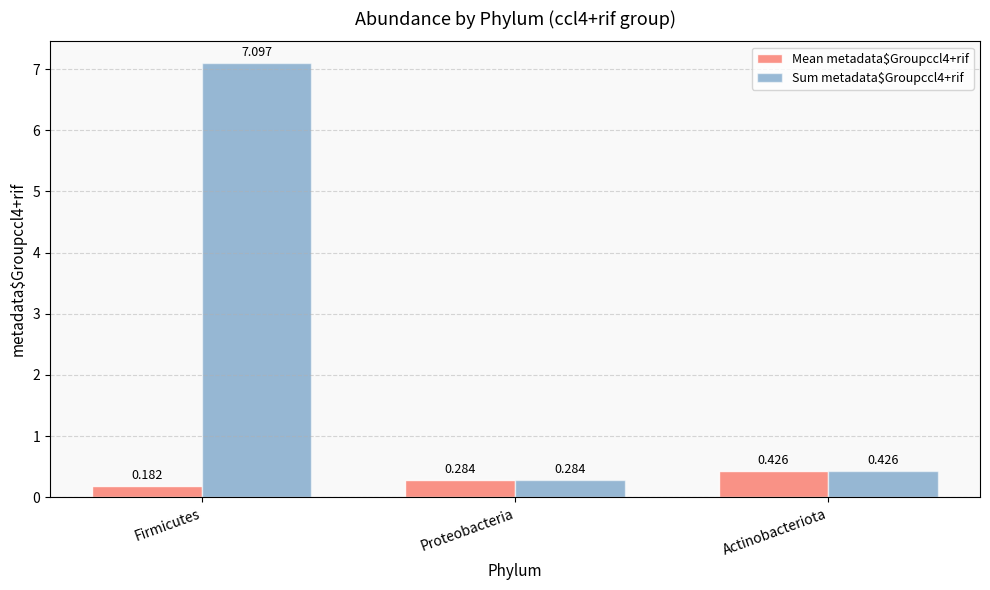

Does the chart contain any negative values?

No